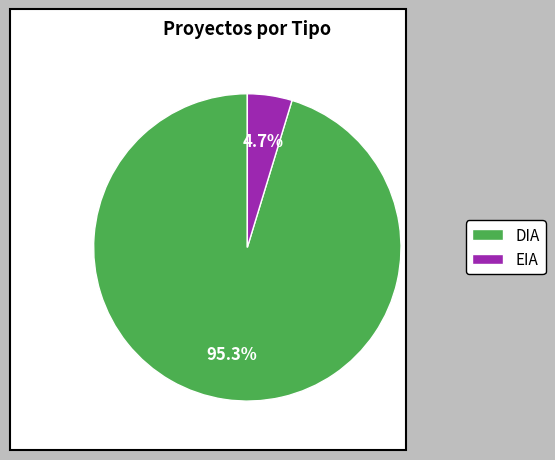

To the nearest percent, what is the difference between the largest and smallest slice percentages?

91%